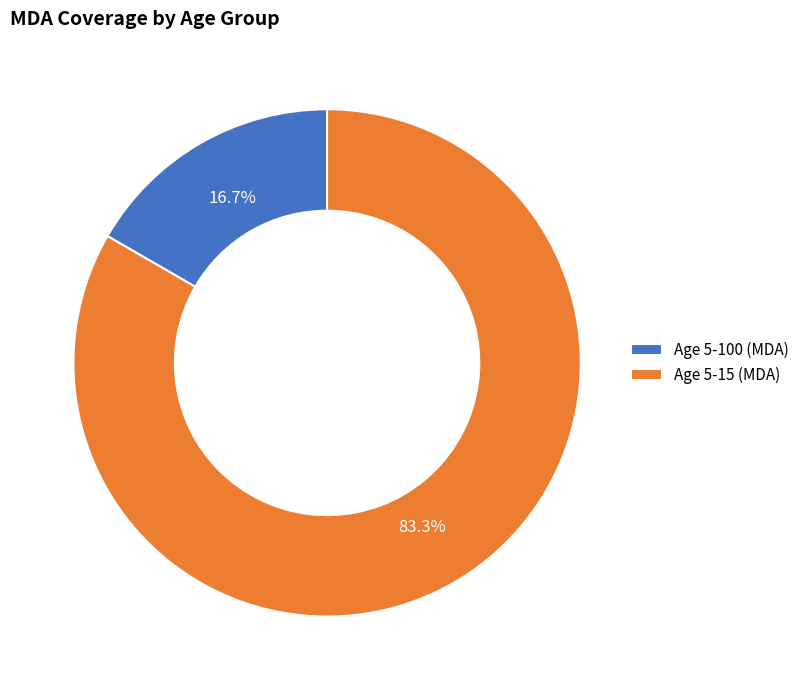

Combined, do Age 5-15 (MDA) and Age 5-100 (MDA) account for over 50%?

Yes